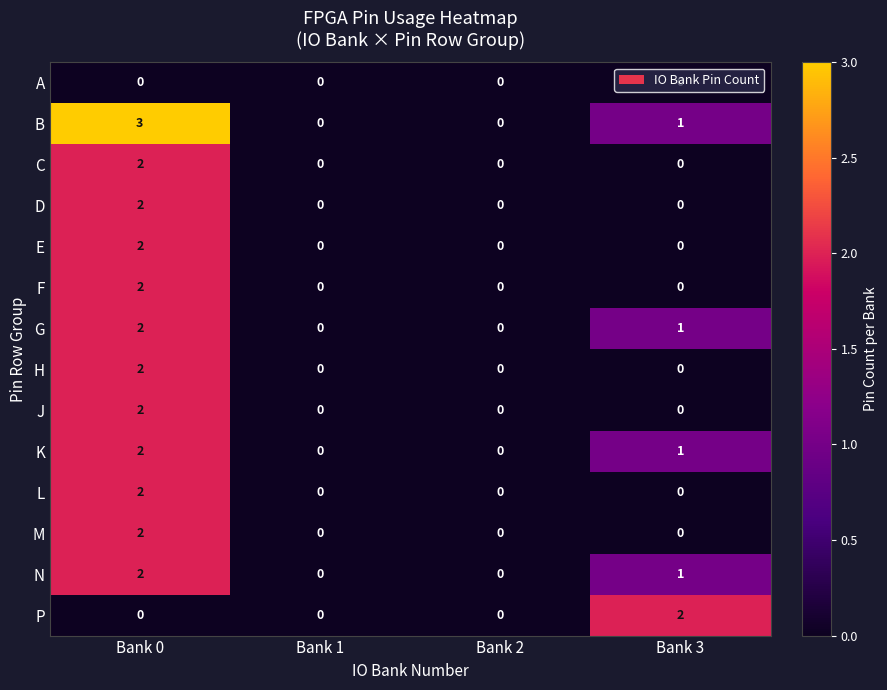

Count the number of categories in the chart.

4